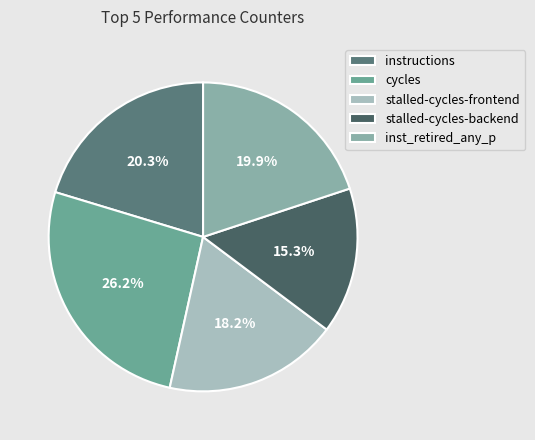

What is the change in value from instructions to inst_retired_any_p?

-904071709